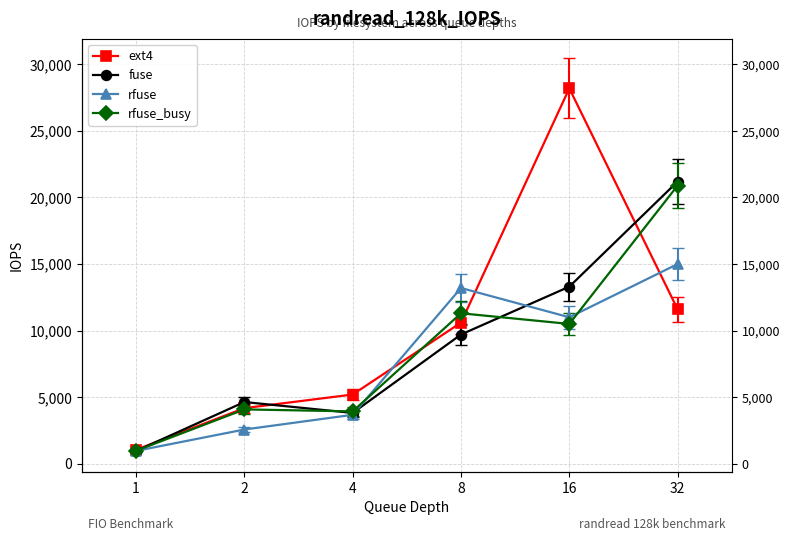

What is the average value of the fuse series?

8934